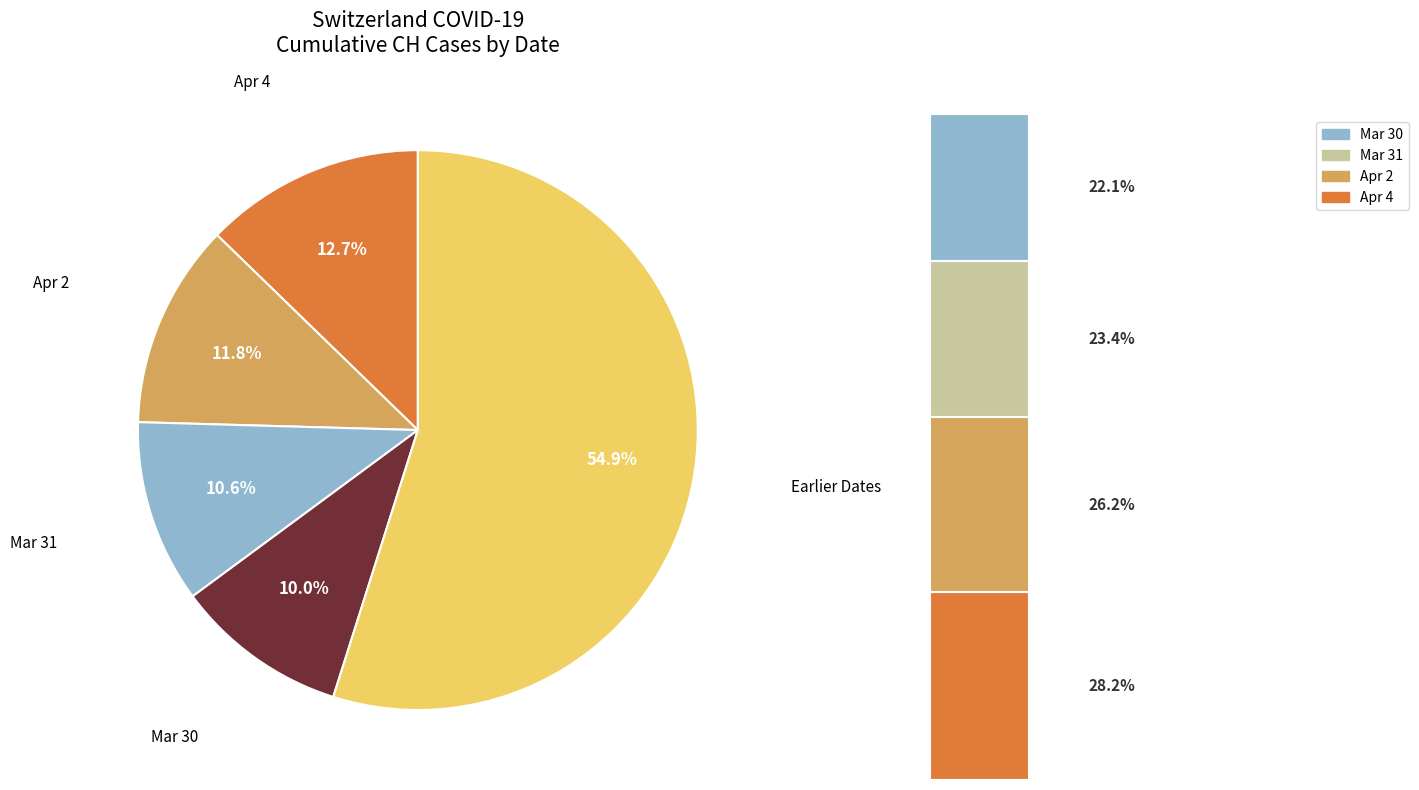

Does 2020-03-26 represent more than half of the total?

No